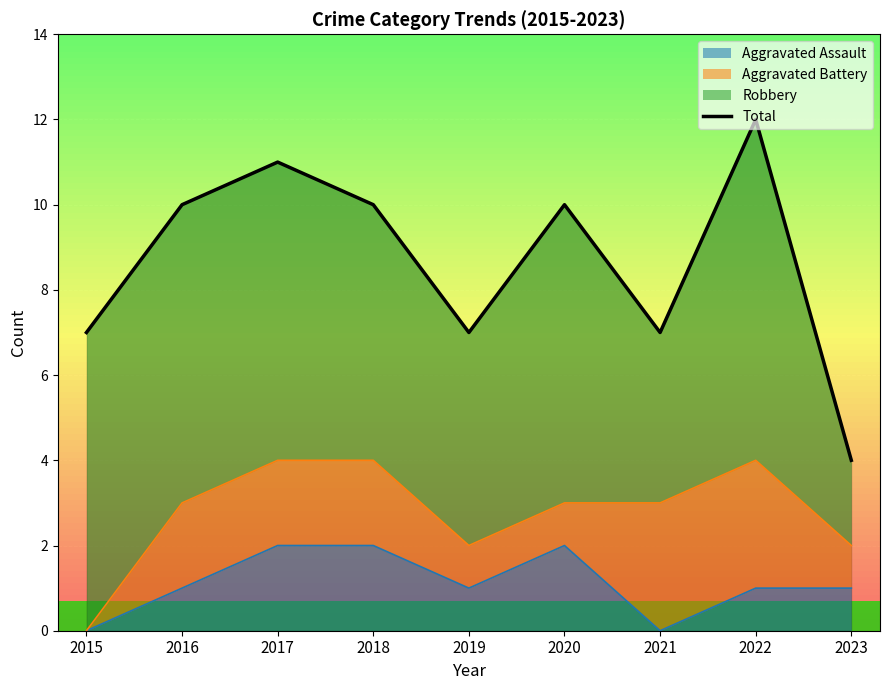

What is the ratio of the value at 2023 to the value at 2015?

0.6